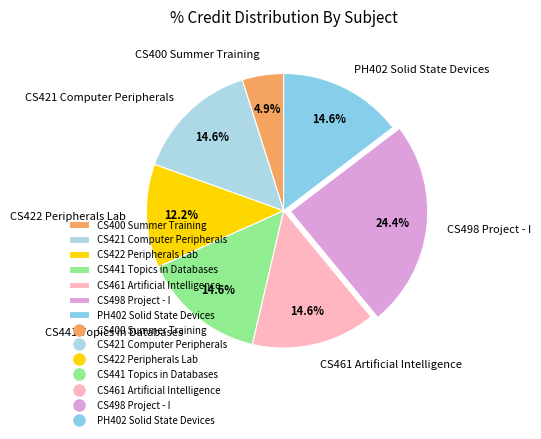

Does PH402 Solid State Devices account for over 50% of the chart?

No